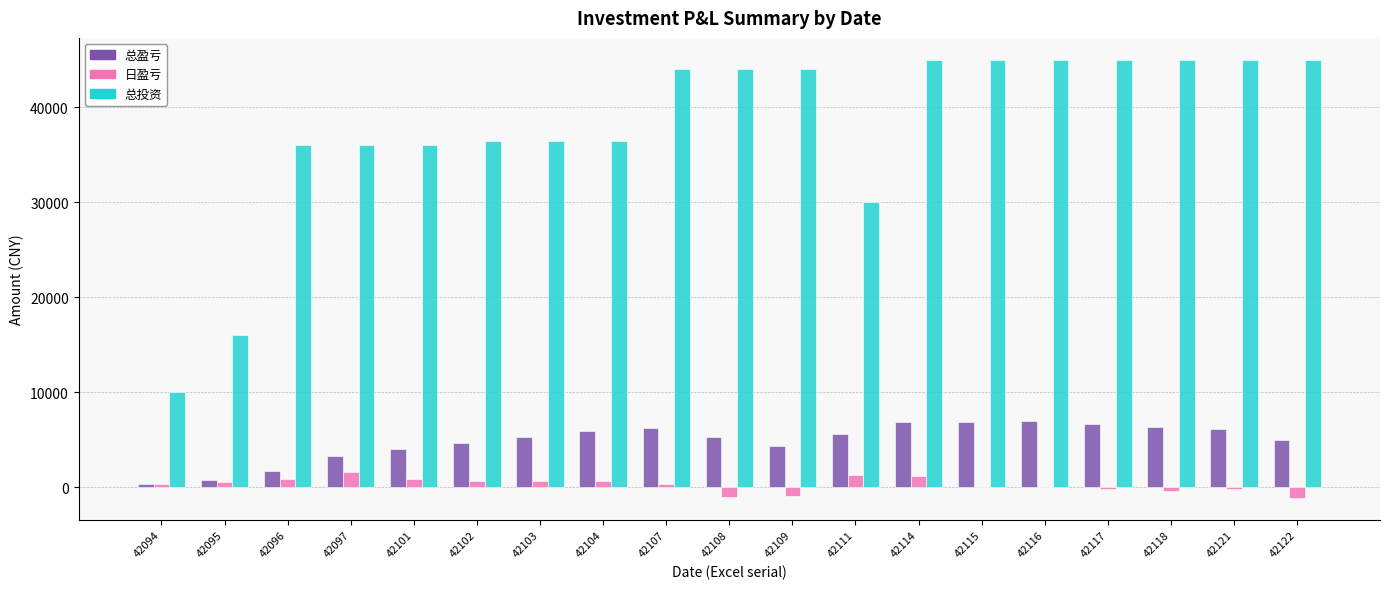

The 总盈亏 series shows 4700.0 at 42102. True or false?

True